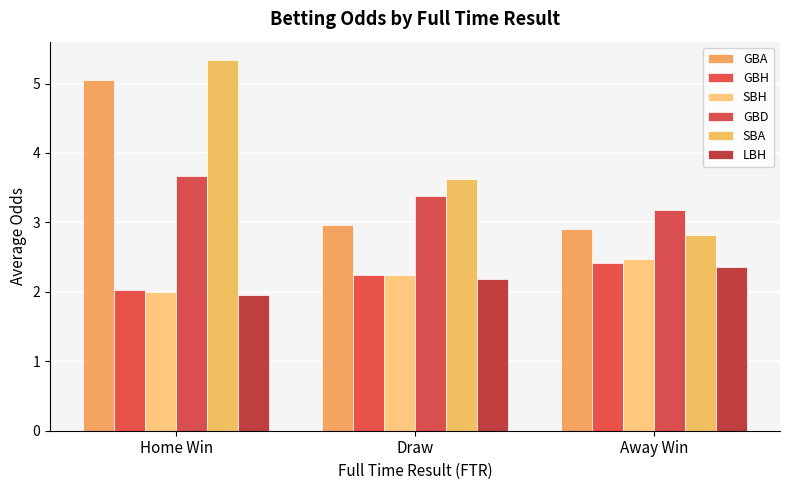

Reading right to left, extract all data points from this chart.

GBA: Away Win=2.9	Draw=3.0	Home Win=5.0
GBH: Away Win=2.4	Draw=2.2	Home Win=2.0
SBH: Away Win=2.5	Draw=2.2	Home Win=2.0
GBD: Away Win=3.2	Draw=3.4	Home Win=3.7
SBA: Away Win=2.8	Draw=3.6	Home Win=5.3
LBH: Away Win=2.4	Draw=2.2	Home Win=2.0